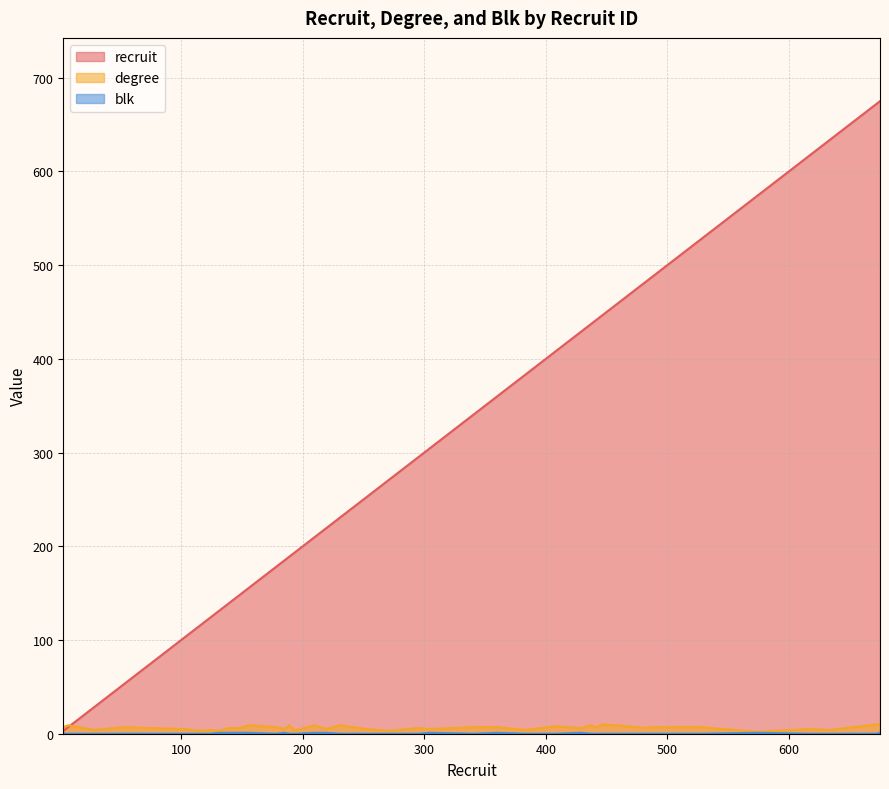

Reading left to right, extract all data points from this chart.

recruit: 3=3	7=7	29=29	53=53	102=102	116=116	124=124	131=131	139=139	148=148	155=155	178=178	185=185	189=189	193=193	195=195	210=210	219=219	231=231	252=252	272=272	295=295	304=304	341=341	360=360	383=383	408=408	429=429	437=437	442=442	447=447	476=476	482=482	486=486	528=528	574=574	617=617	634=634	672=672	675=675
degree: 3=7	7=9	29=4	53=7	102=5	116=3	124=4	131=3	139=6	148=6	155=9	178=7	185=5	189=9	193=4	195=4	210=9	219=5	231=9	252=5	272=3	295=6	304=5	341=7	360=7	383=4	408=8	429=6	437=9	442=7	447=10	476=7	482=6	486=7	528=7	574=2	617=5	634=4	672=10	675=10
blk: 3=0	7=0	29=0	53=0	102=0	116=0	124=0	131=1	139=1	148=1	155=1	178=0	185=1	189=0	193=0	195=0	210=1	219=1	231=0	252=0	272=0	295=0	304=1	341=0	360=1	383=0	408=0	429=1	437=0	442=0	447=0	476=0	482=0	486=0	528=0	574=1	617=0	634=0	672=0	675=1